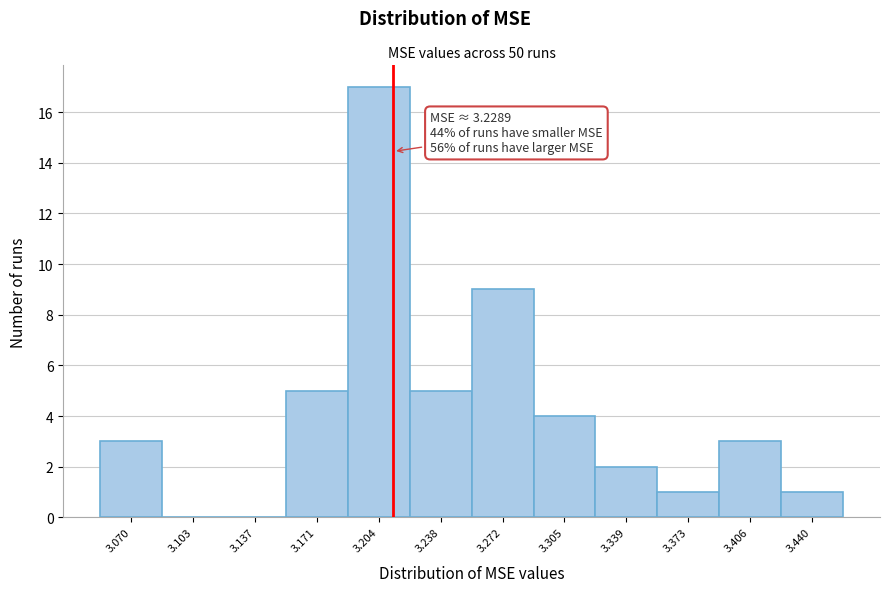

Reading left to right, list all the values displayed in this chart.

3.070=3	3.103=0	3.137=0	3.171=5	3.204=17	3.238=5	3.272=9	3.305=4	3.339=2	3.373=1	3.406=3	3.440=1